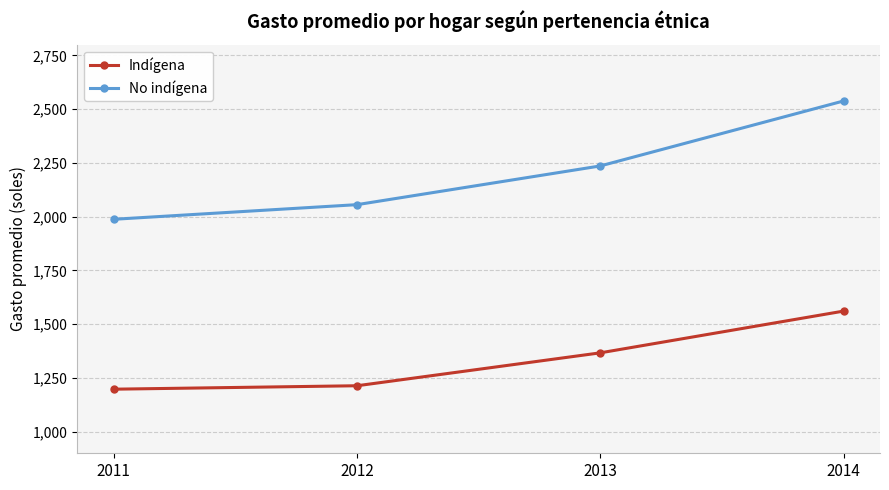

Does the chart display data point markers on the line(s)?

Yes